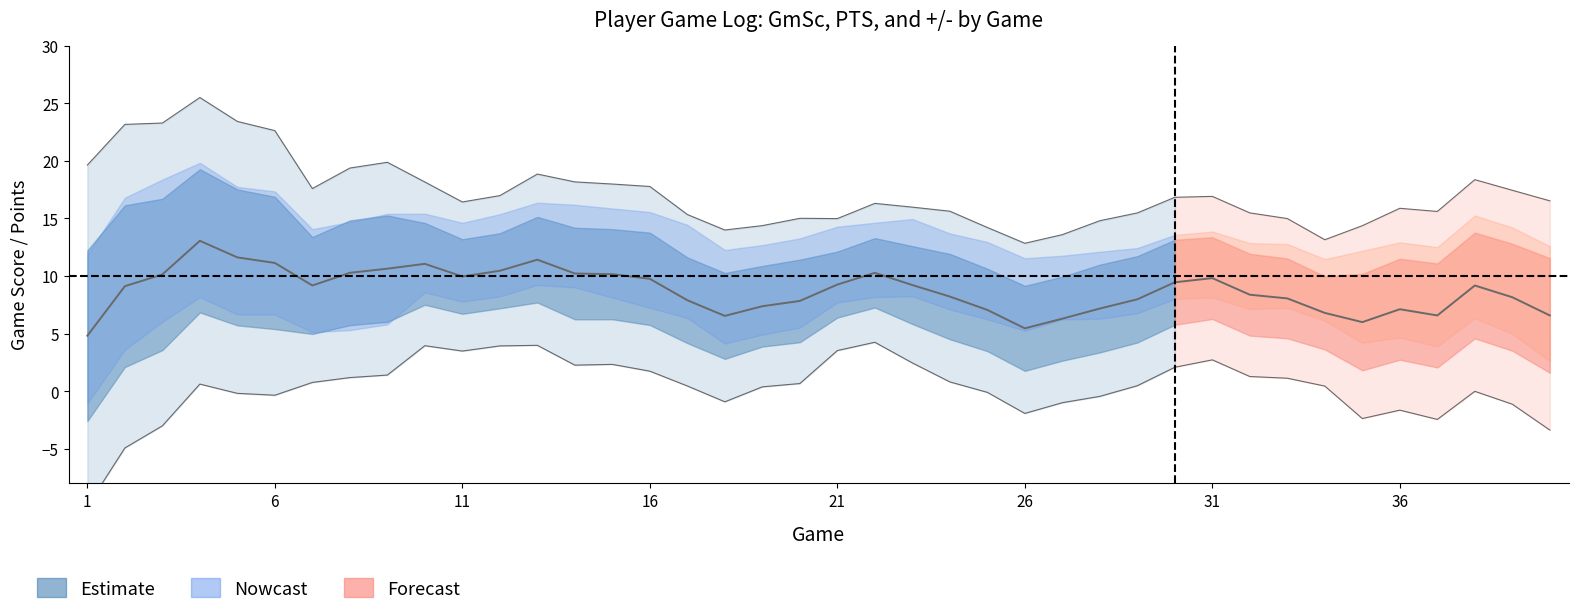

What is the difference between the second highest and minimum values in the GmSc series?

21.3